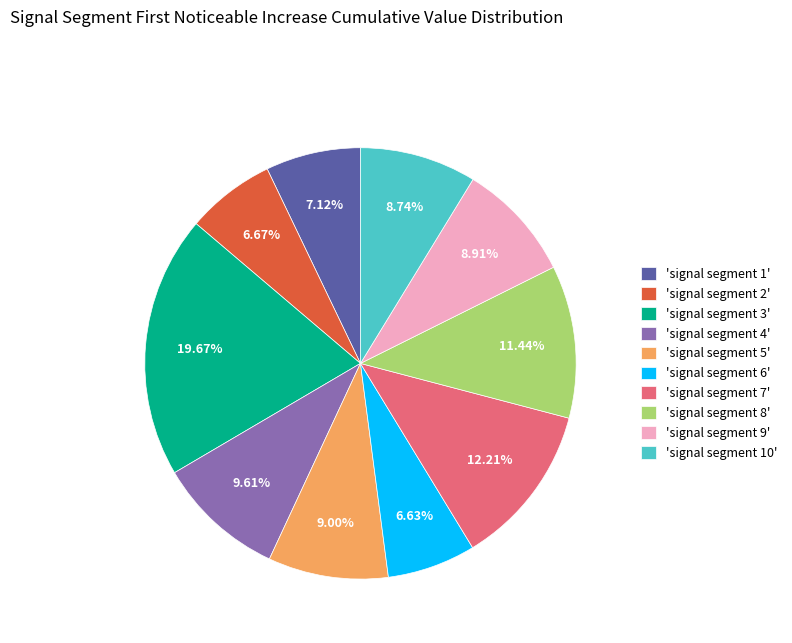

How many segments does this pie chart have?

10